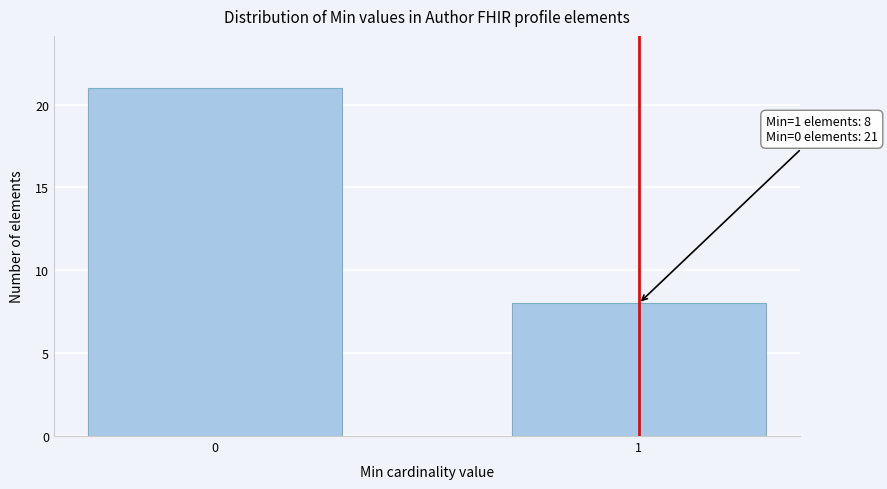

Reading left to right, list all the values displayed in this chart.

0=21	1=8